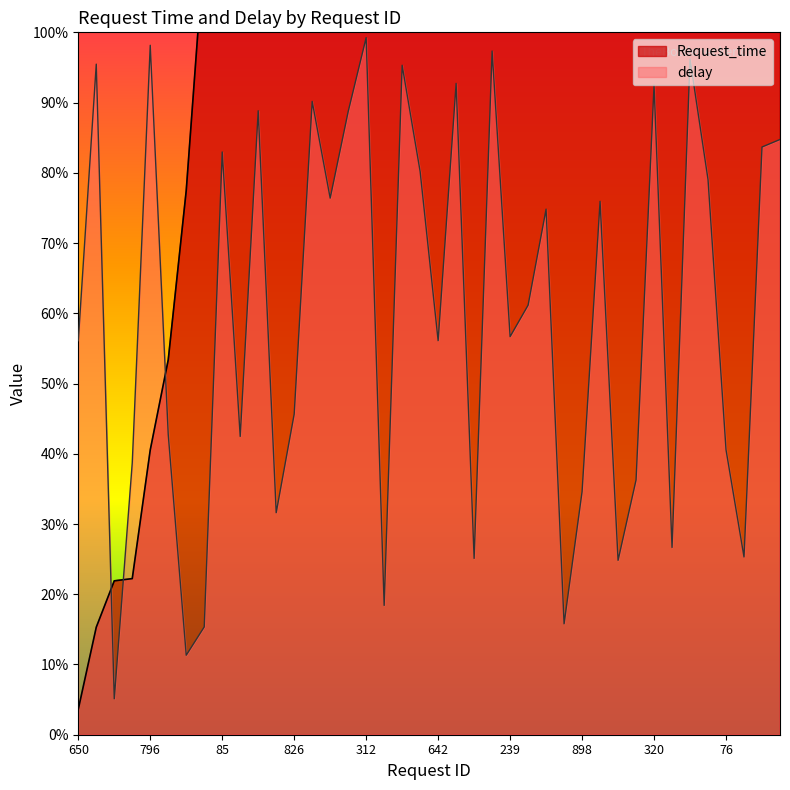

What position from the right is 520?

26